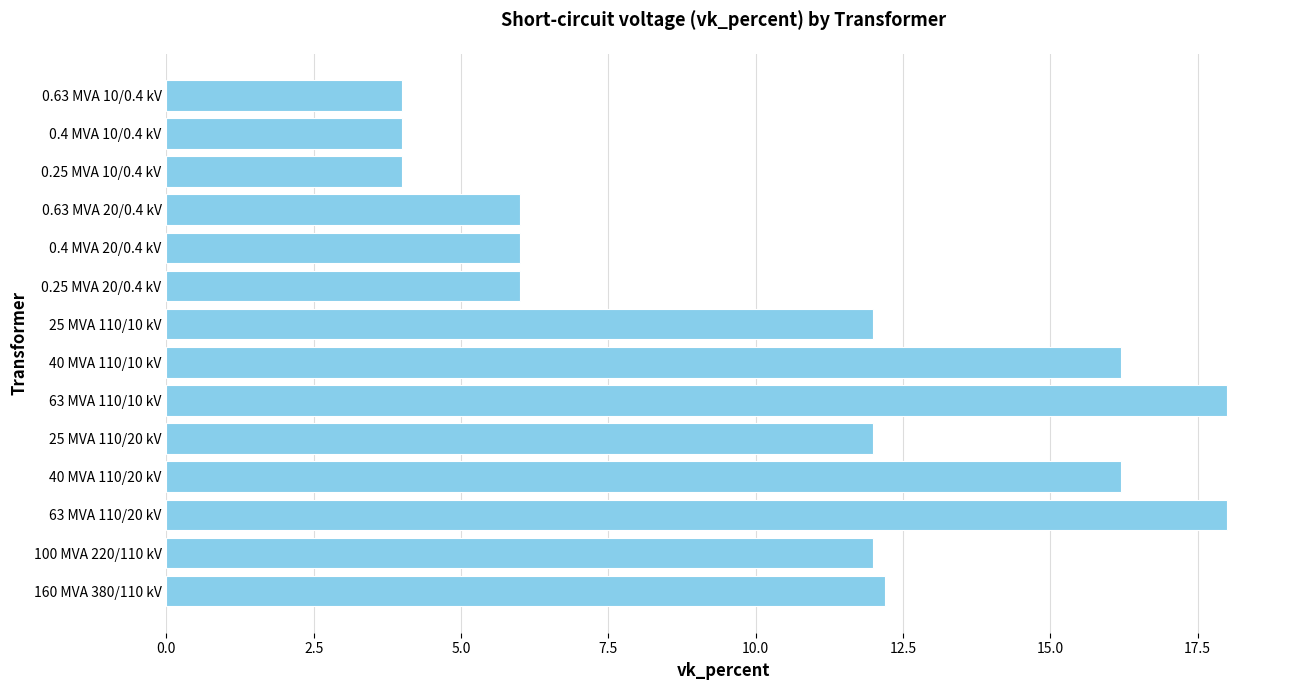

How many bars are there in total?

14